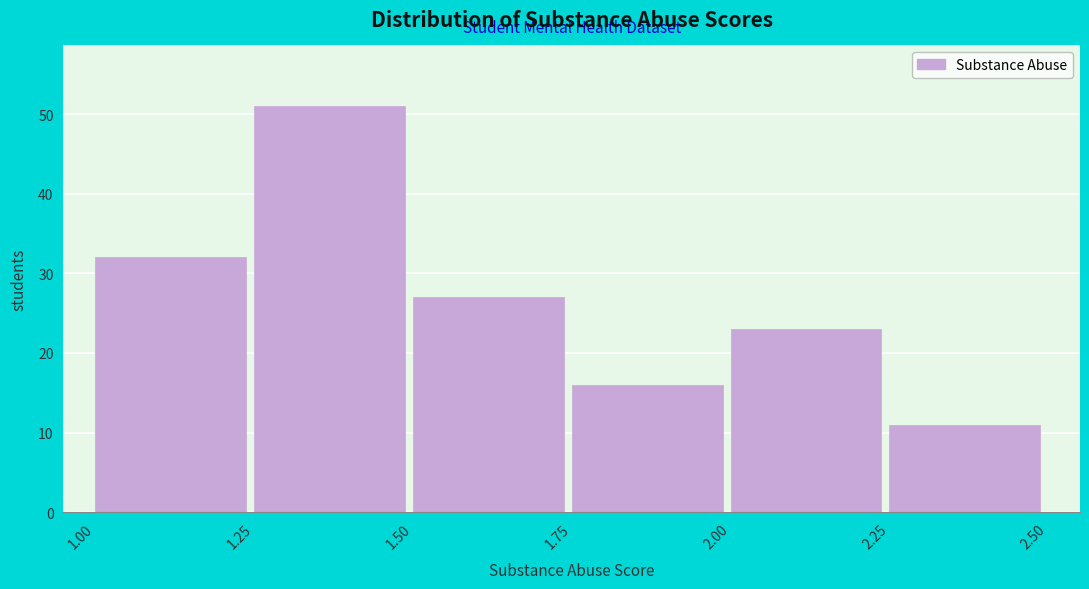

Which range on the x-axis has the tallest bar?

1.25 to 1.50